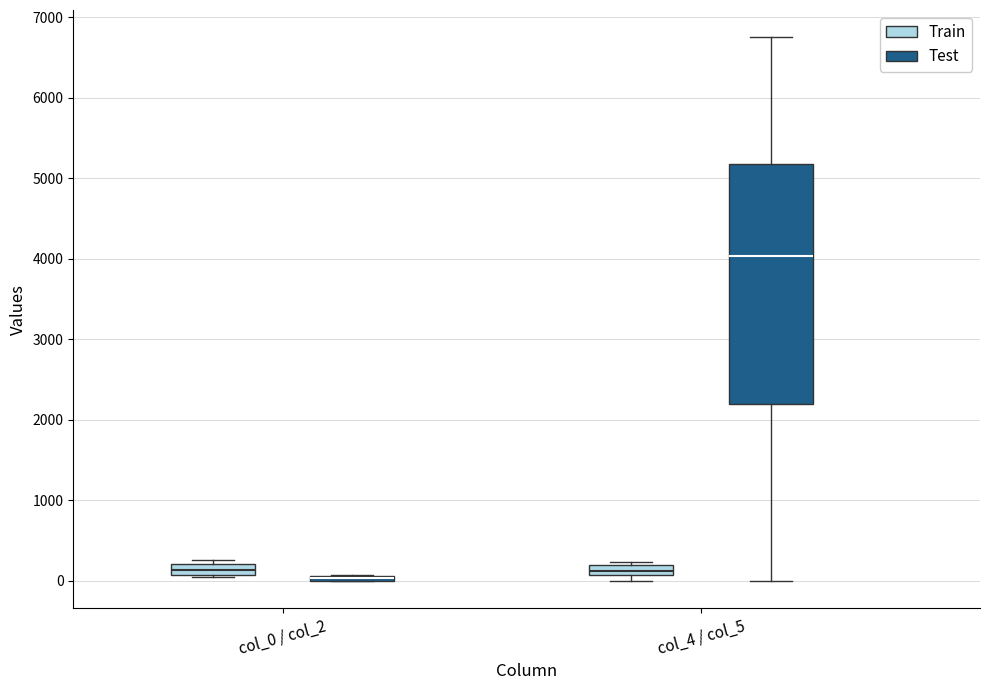

Where is the lower edge of the box for col_0 / col_2 (Test) on the y-axis? The values are not printed on the chart, so give them approximately, as read against the axis.

0